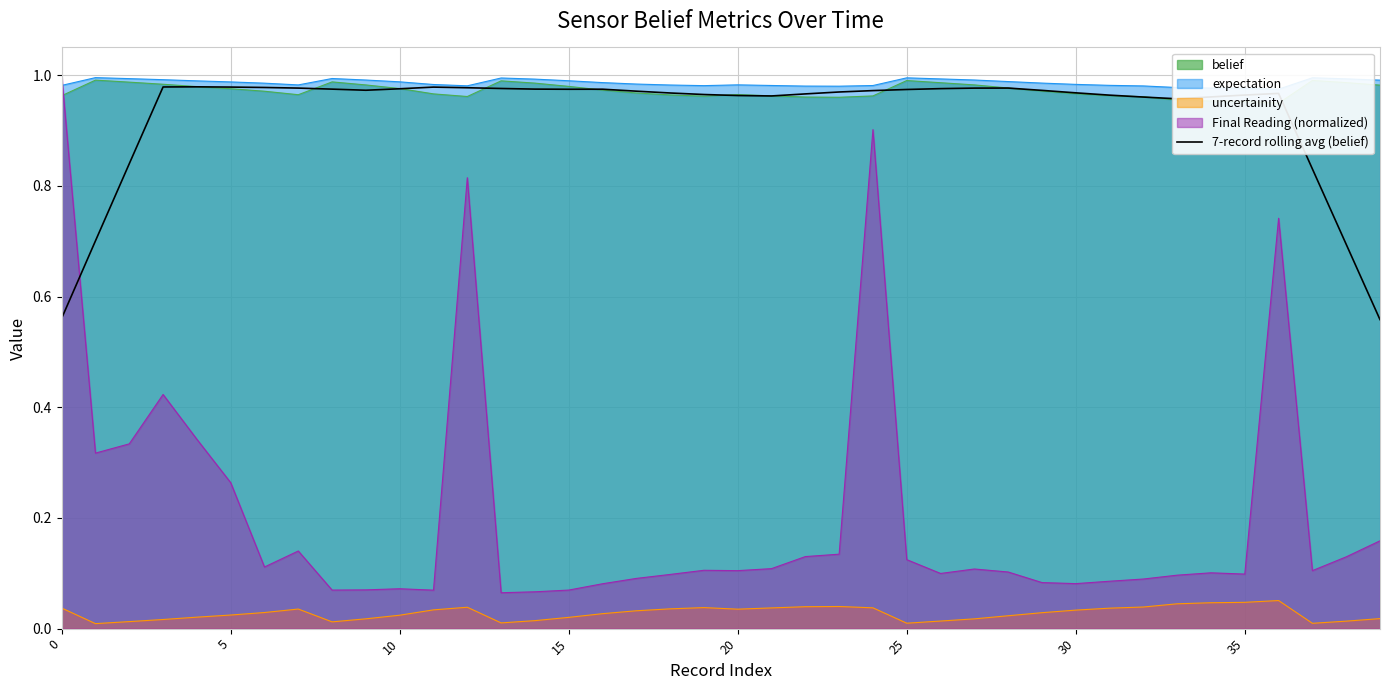

Is it true that the value at 26 is 1.0?

True